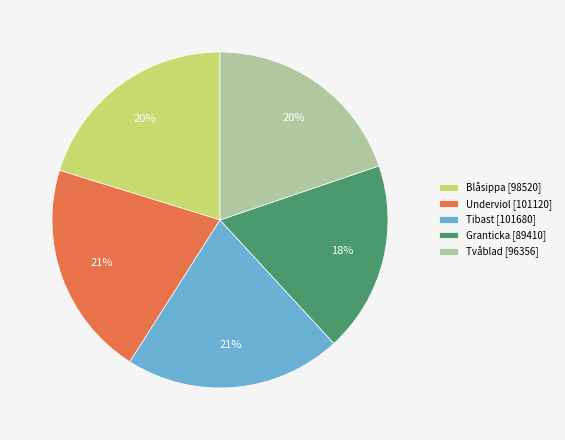

What is the smallest slice in the pie chart?

Granticka